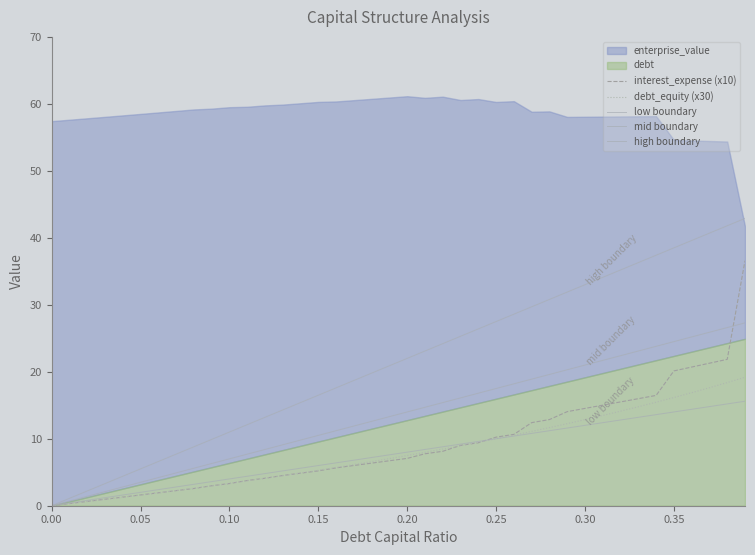

True or false: mid boundary and high boundary cross at least once.

False